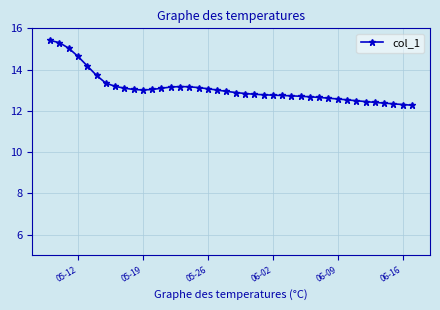

What is the smallest value displayed?

12.3